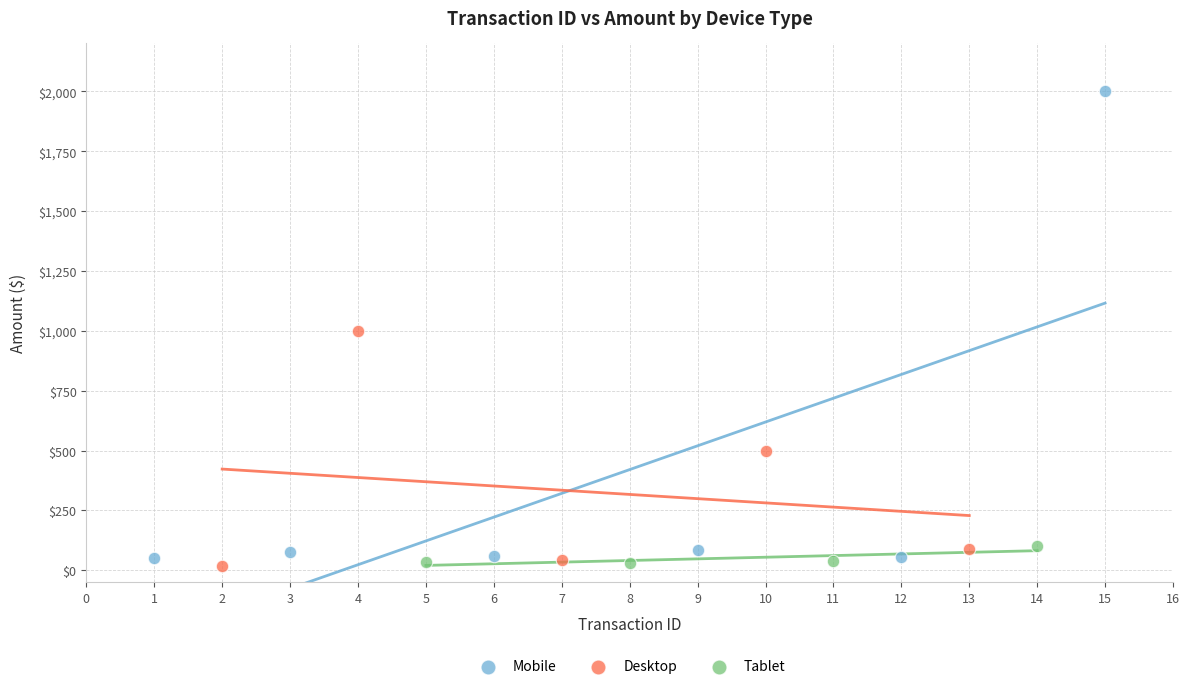

Which series has the widest spread of Y values?

Mobile